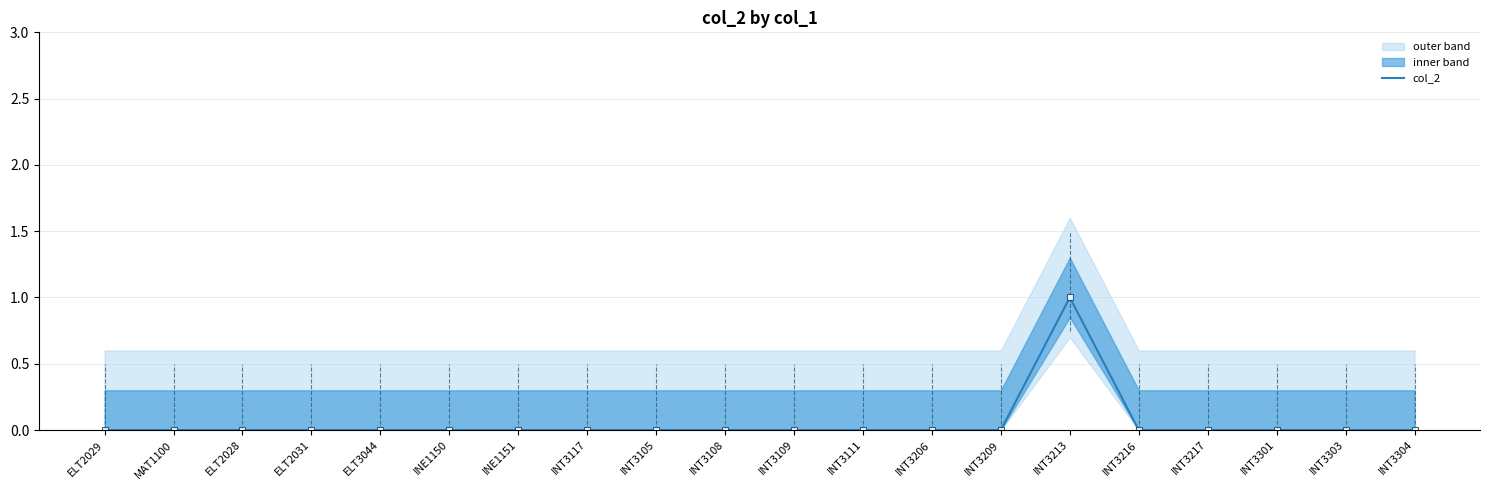

True or false: the data has more than 1 interior local peaks.

False